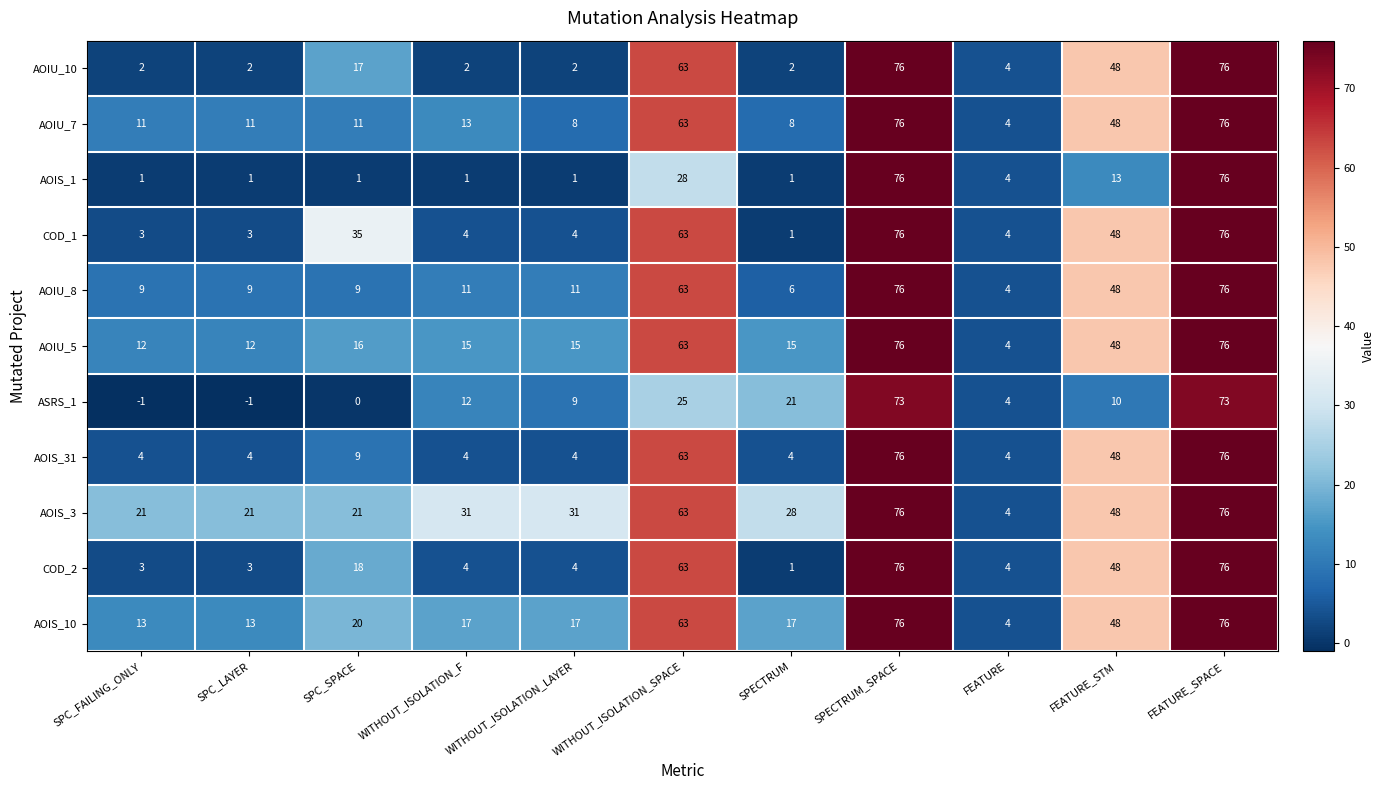

What value does the AOIS_3 series have at FEATURE, to the nearest 5?

5